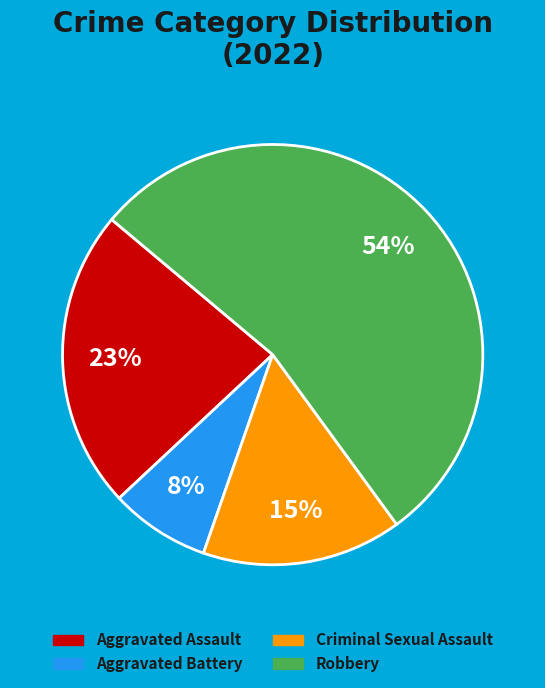

To the nearest percent, what is the average slice percentage?

25%